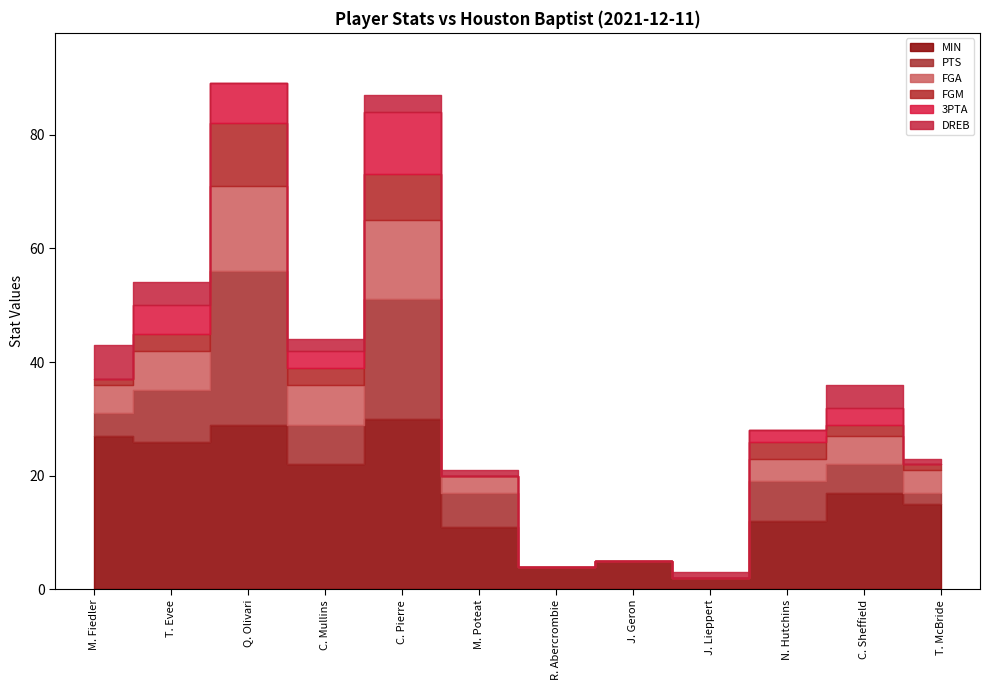

Which has a higher value, R. Abercrombie or N. Hutchins?

N. Hutchins